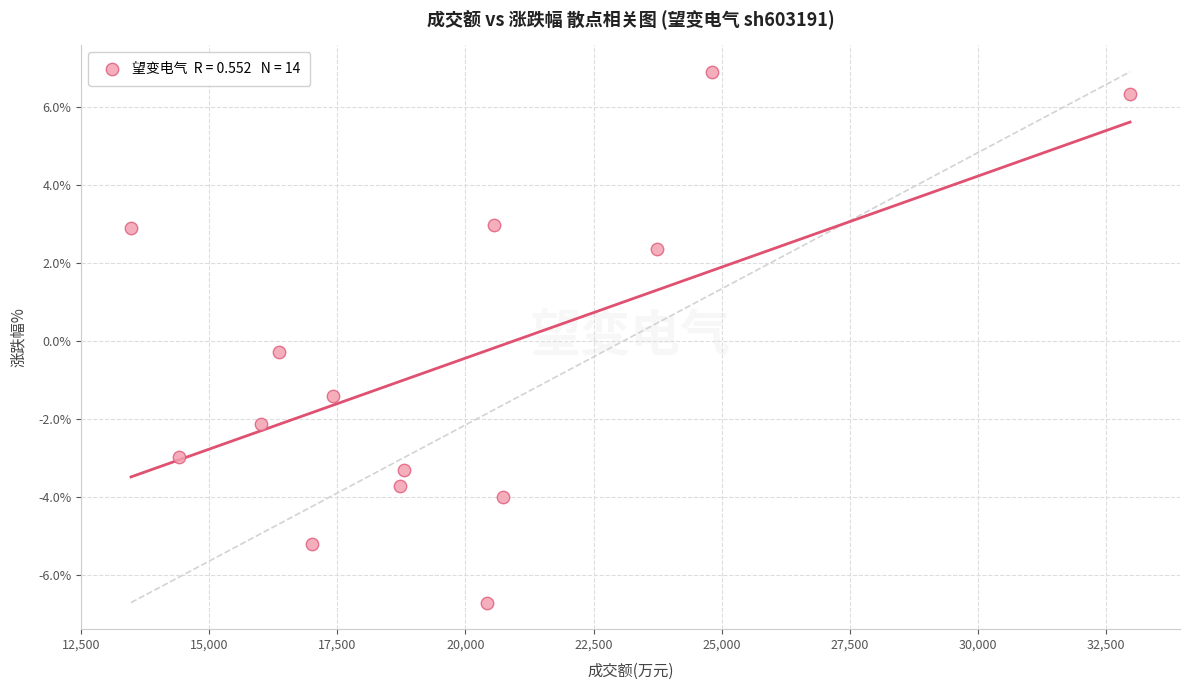

What Y value in the scatter plot is closest to 0?

-0.3